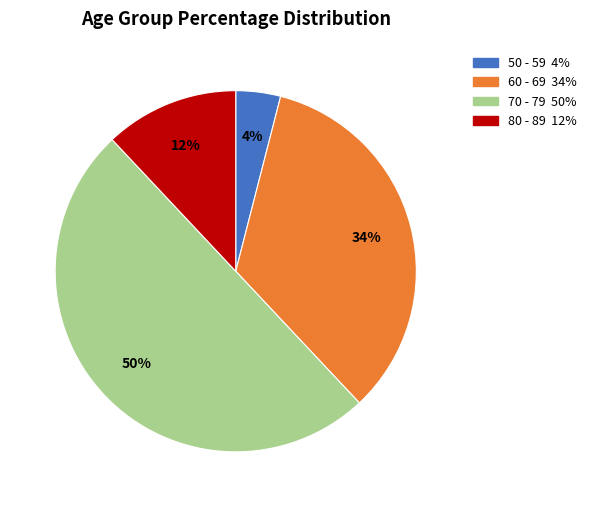

What is the largest slice in the pie chart?

70 - 79